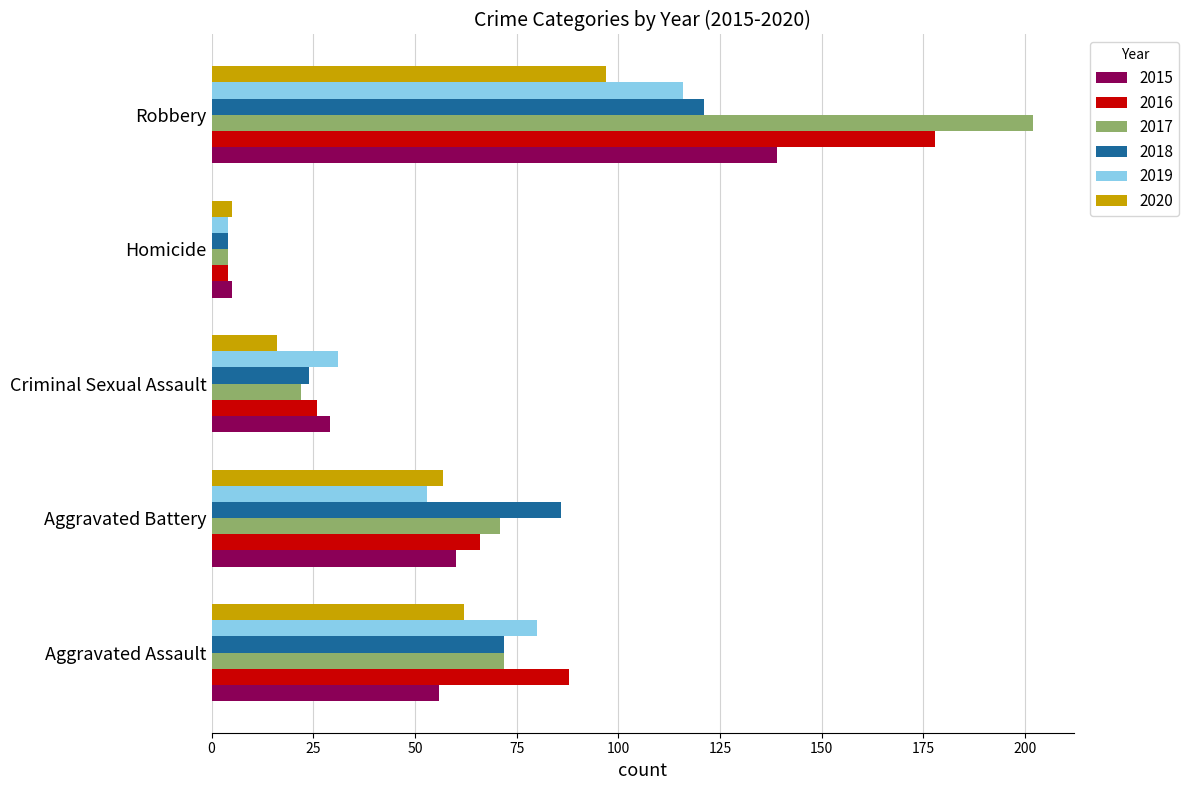

Rank the categories by 2019 value from lowest to highest.

Homicide, Criminal Sexual Assault, Aggravated Battery, Aggravated Assault, Robbery